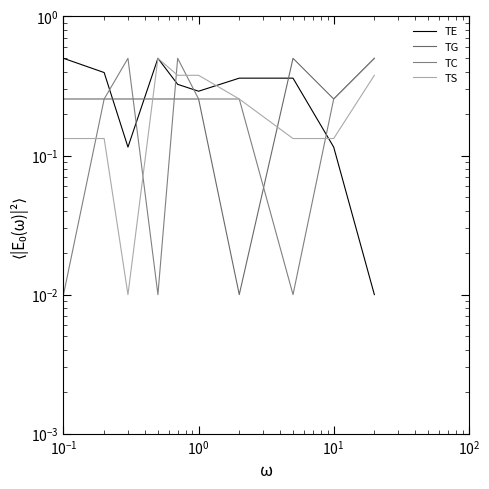

How many interior local peaks does the TS series have?

1